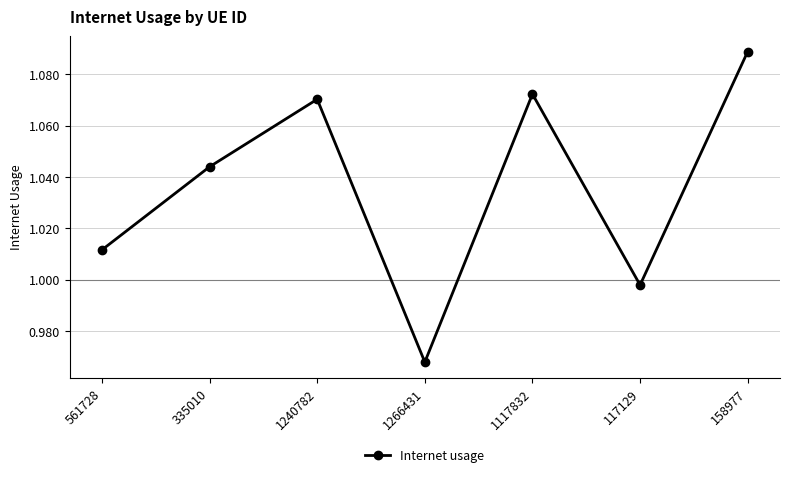

Between 1117832 and 1266431, which is larger?

1117832